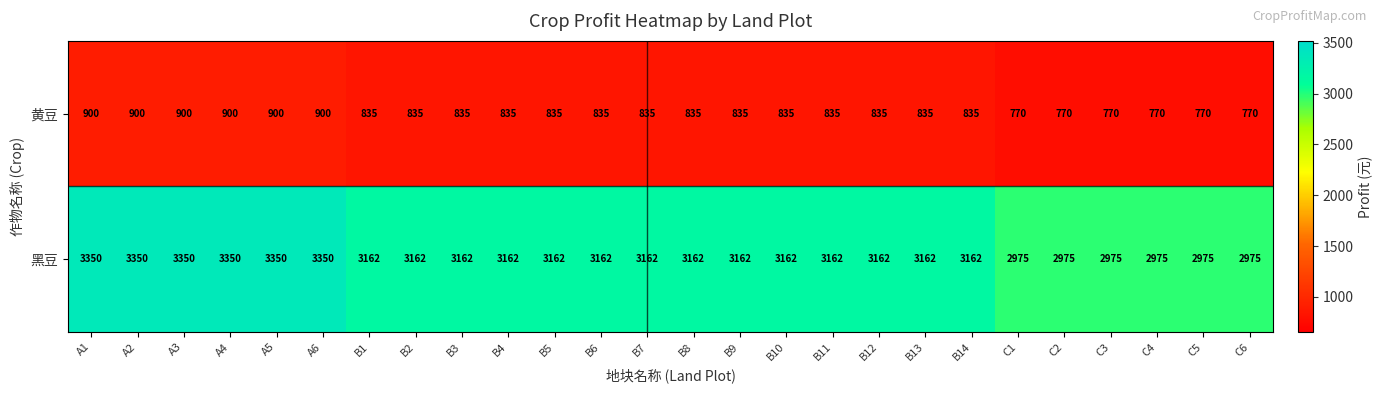

Rank the series by their average value, from highest to lowest.

黑豆, 黄豆